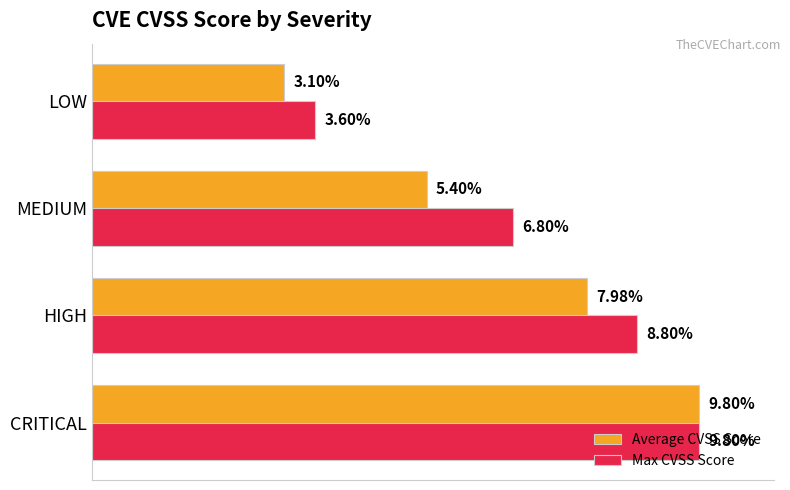

Rank the series by their average value, from lowest to highest.

Average CVSS Score, Max CVSS Score